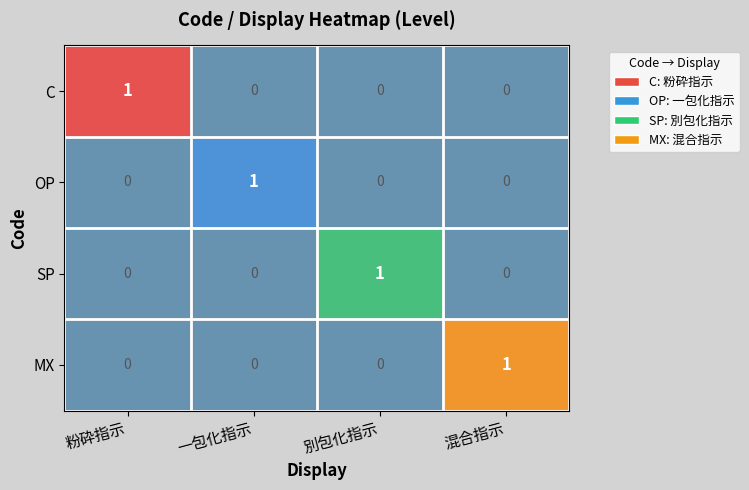

At which label does C reach its peak?

粉砕指示